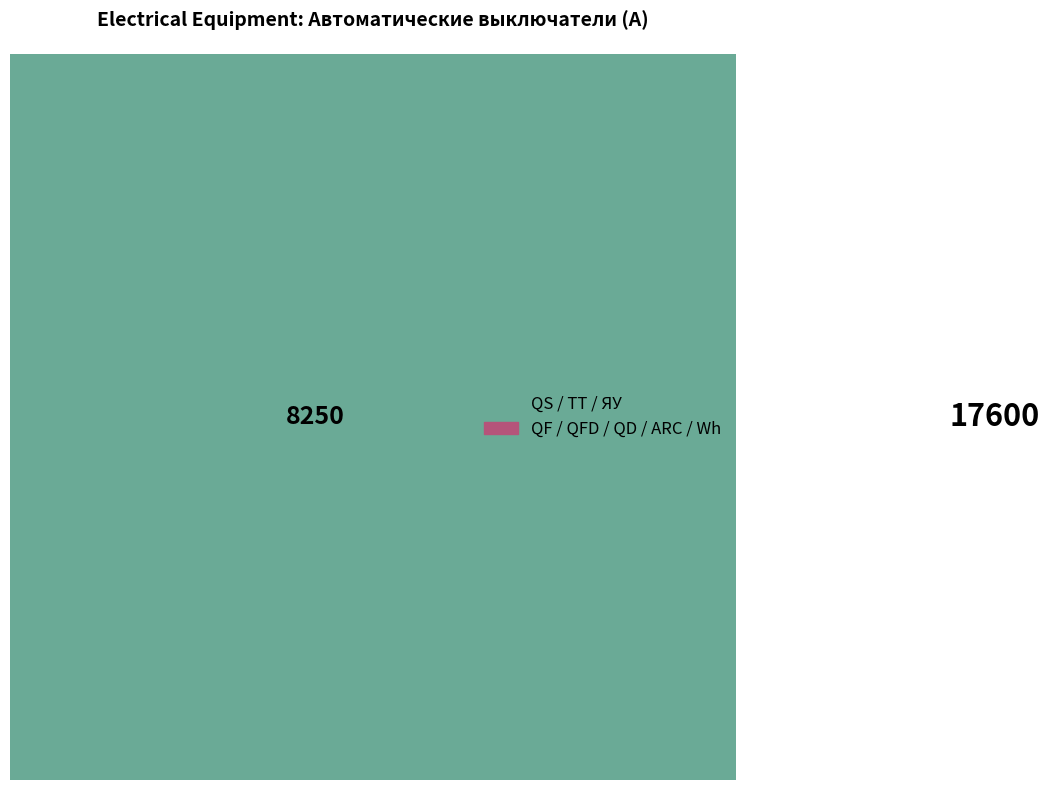

True or false: Wh accounts for 12% of the total.

False